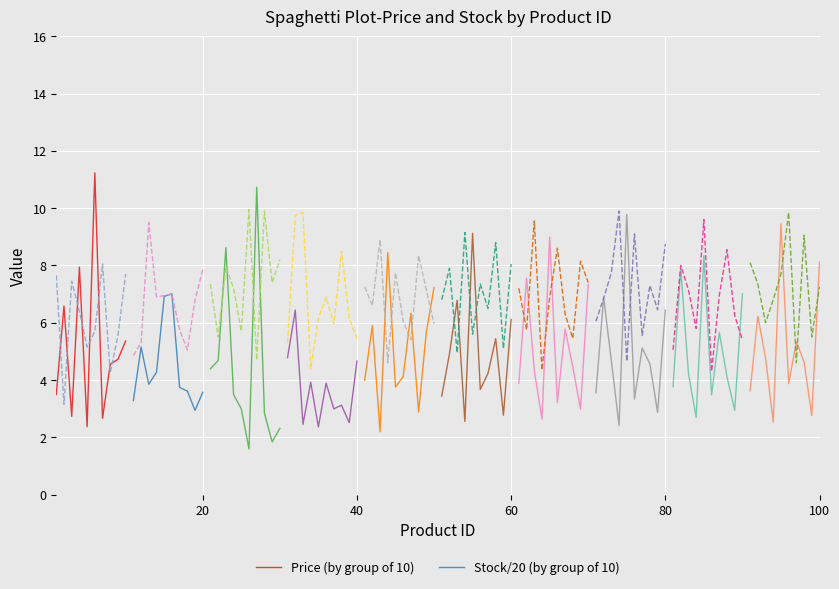

Which series has the largest range (max minus min)?

Price